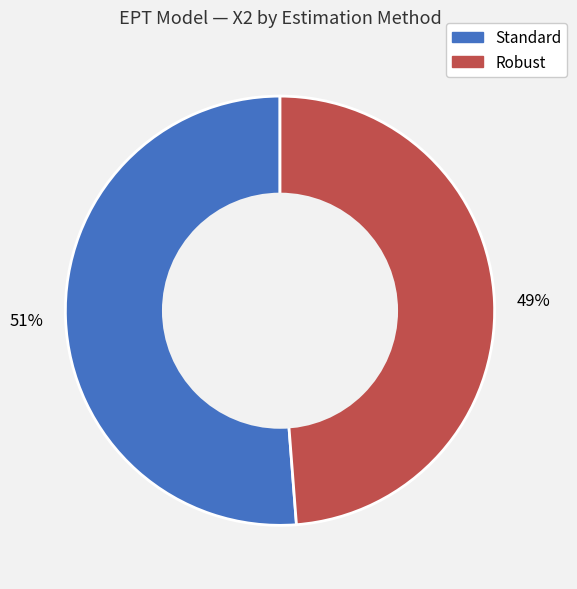

The Robust slice represents 44% of the pie. True or false?

False